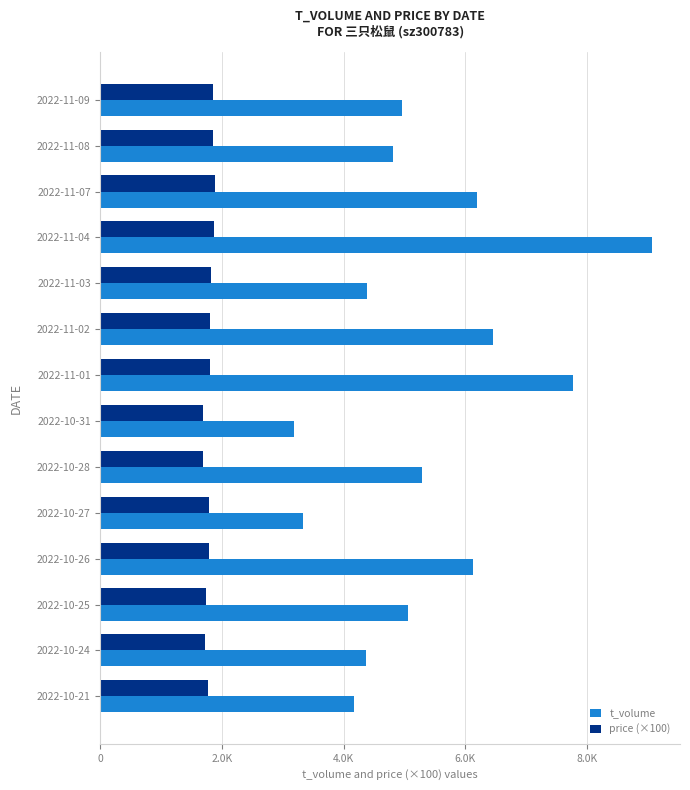

Which series has the largest range (max minus min)?

t_volume